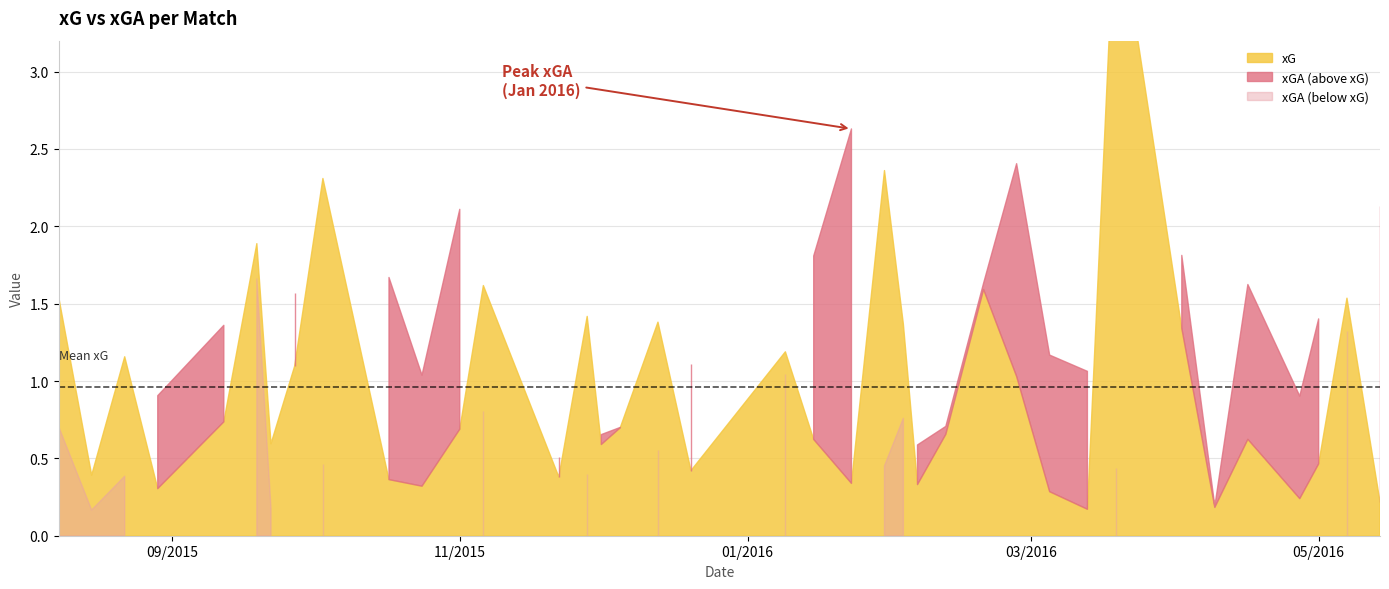

True or false: xGA has more than 0 interior local peaks.

True